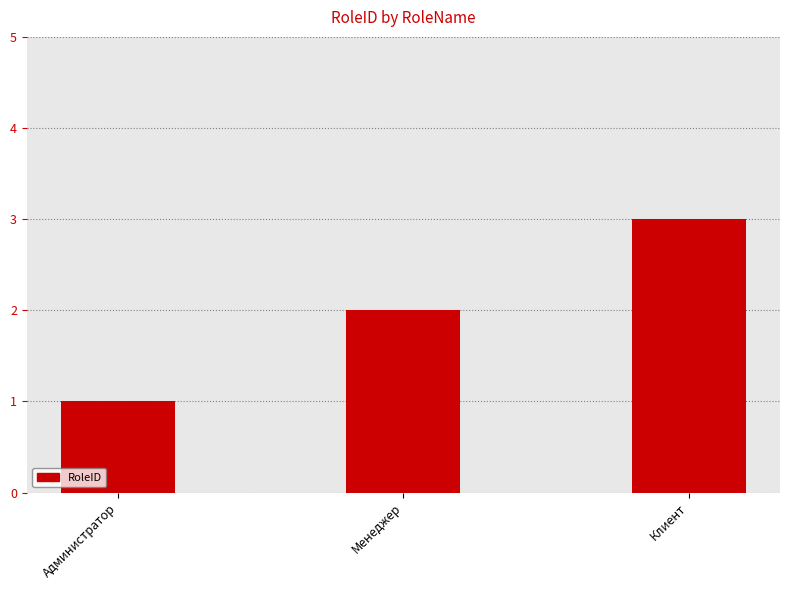

Which category has the lowest value across all series?

Администратор